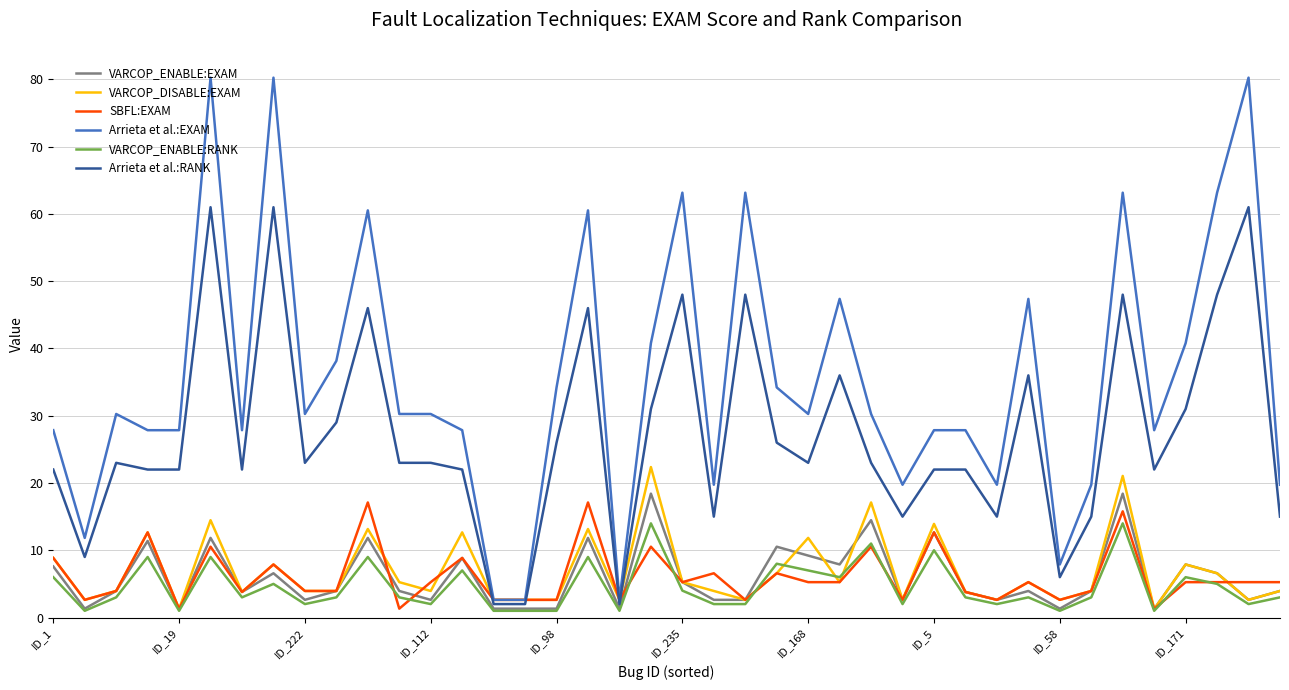

What is the greatest value displayed?

80.3